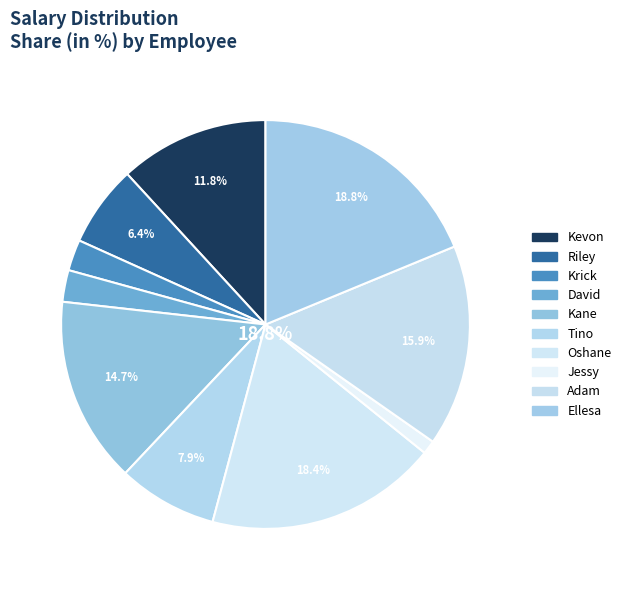

To the nearest percent, what is the difference between the Kane and Oshane slice percentages?

4%